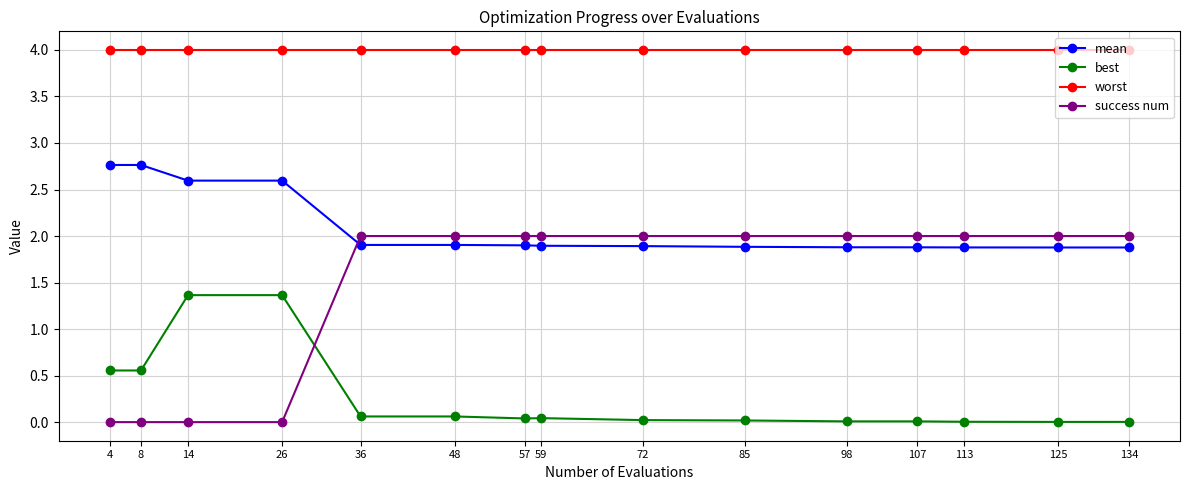

What is the difference between the highest and lowest values at 14?

4.0